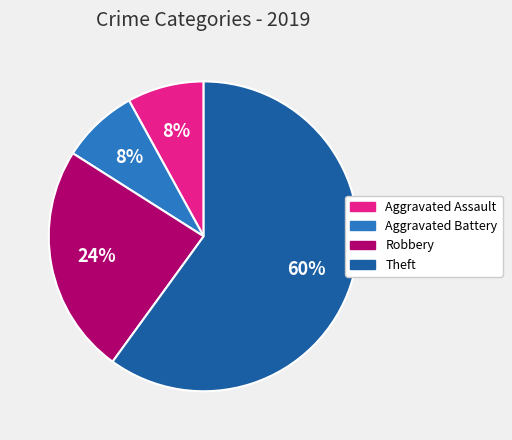

Does any single category account for the majority?

Yes